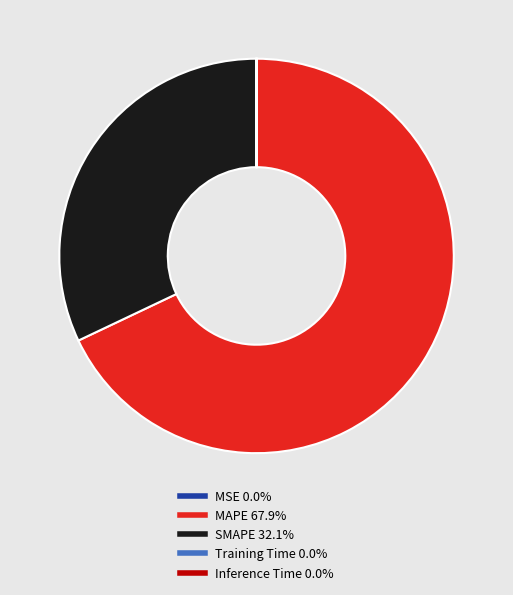

Which slice is the largest?

MAPE